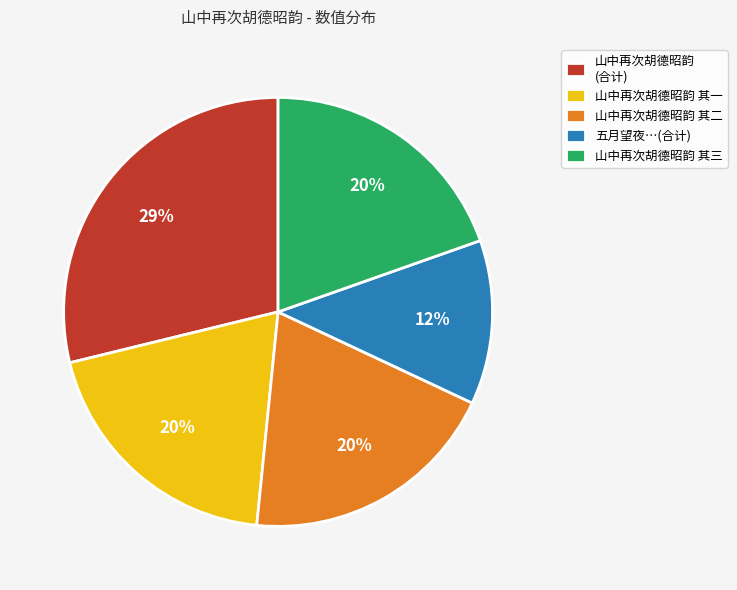

How many slices are in this pie chart?

5